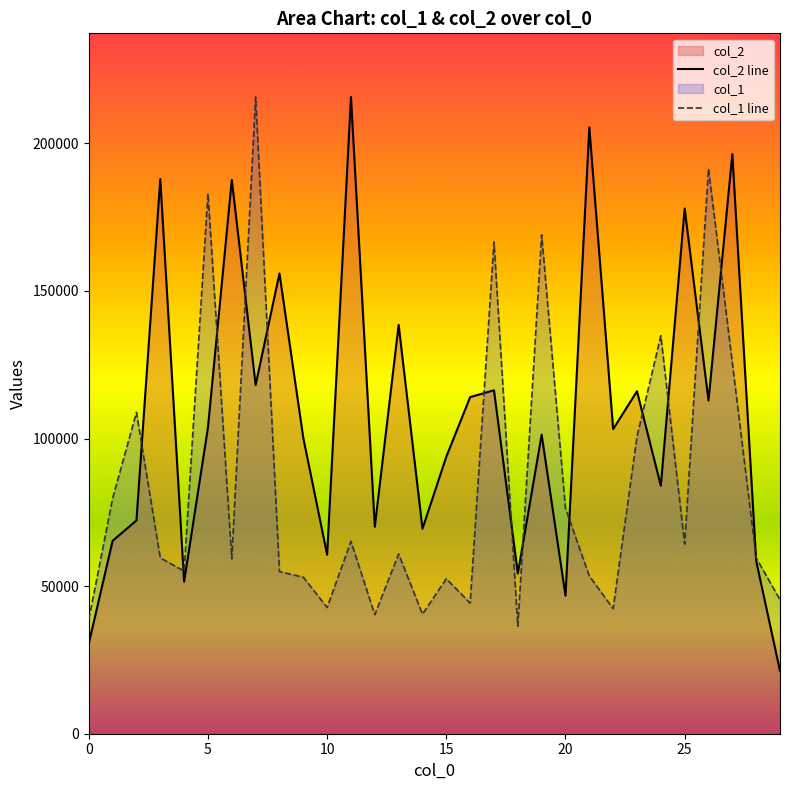

How many distinct data groups are displayed?

2